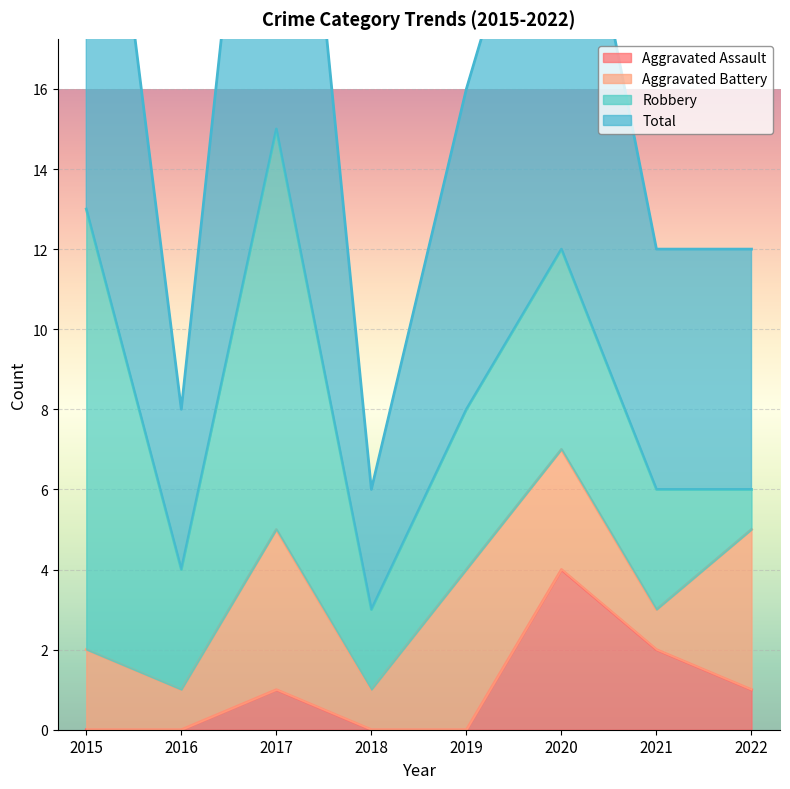

What is the maximum value shown in the chart?

30